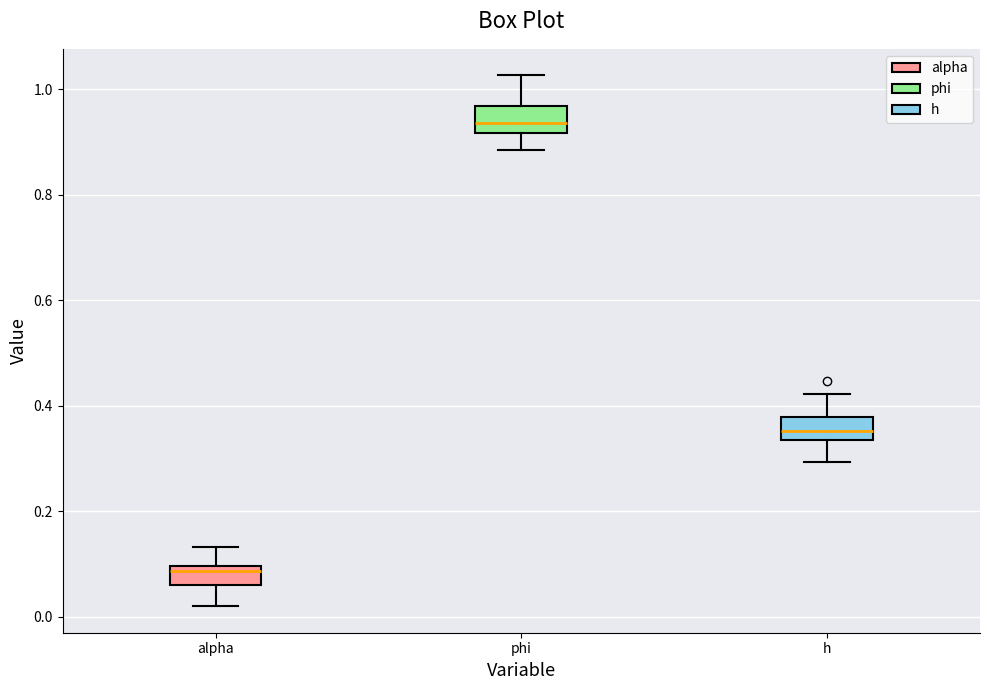

Which box has the lowest median line?

alpha